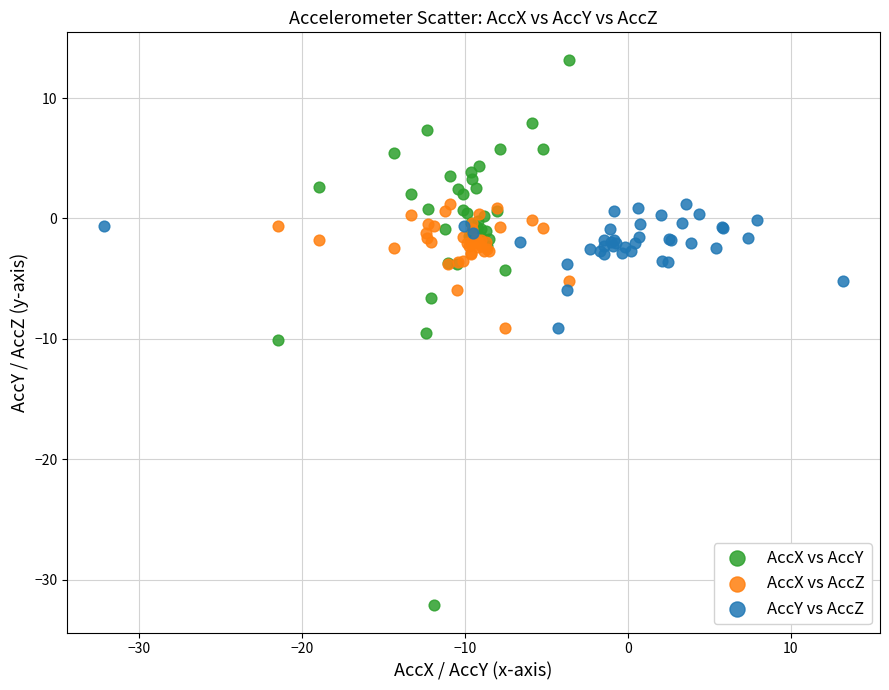

Which series reaches the minimum Y coordinate?

AccX vs AccY